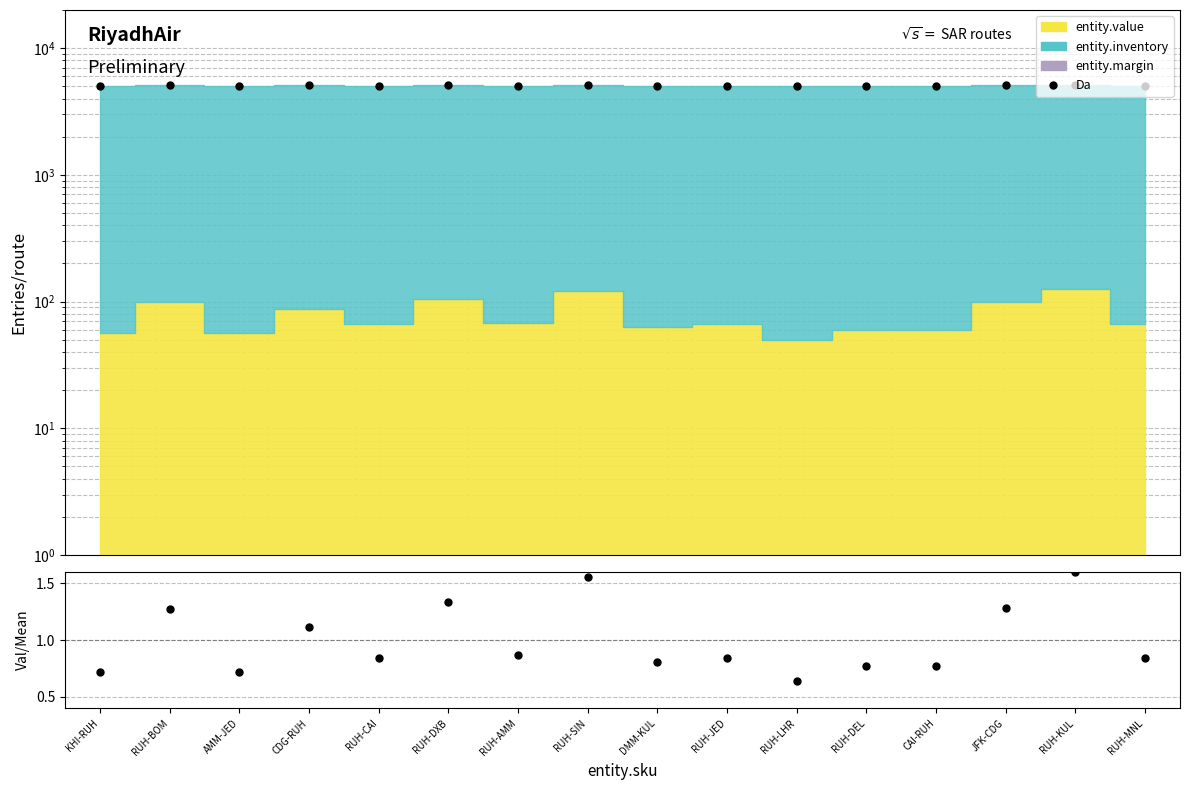

Is the value of ratio at RUH-BOM greater than the value of Da at KHI-RUH?

No